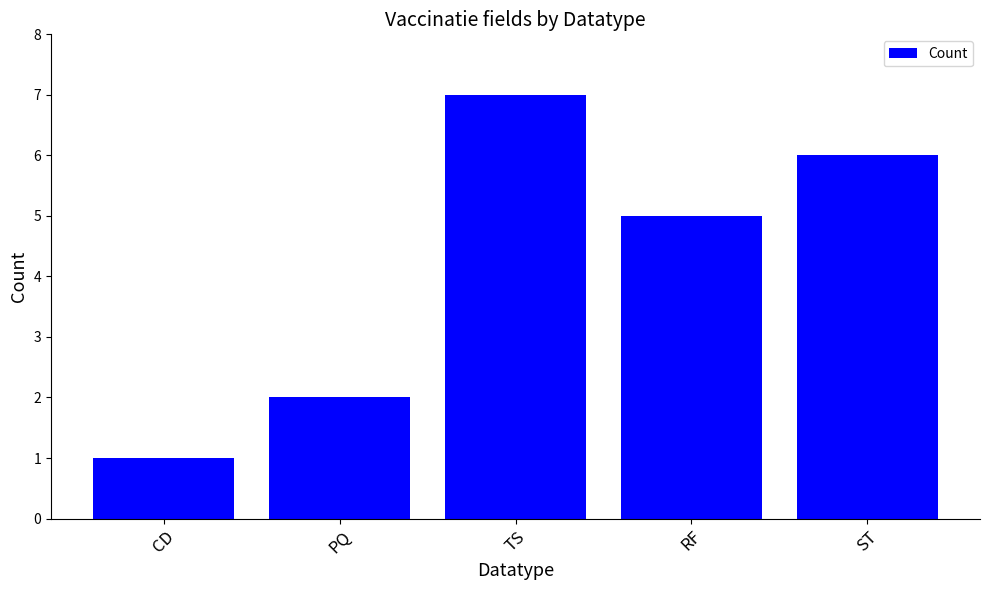

Reading left to right, list all the values displayed in this chart.

CD=1	PQ=2	TS=7	RF=5	ST=6